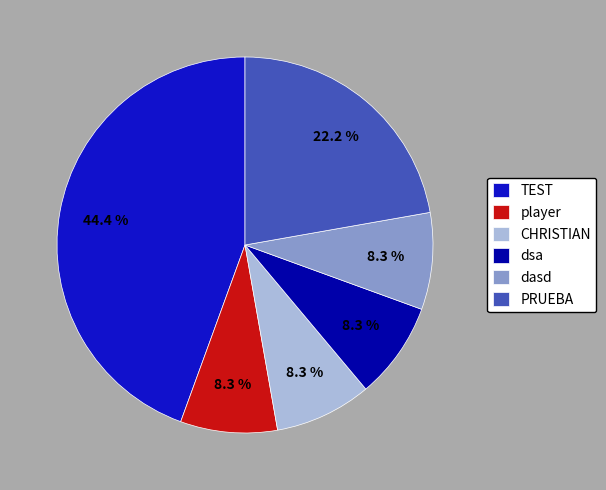

Does CHRISTIAN account for over 50% of the chart?

No